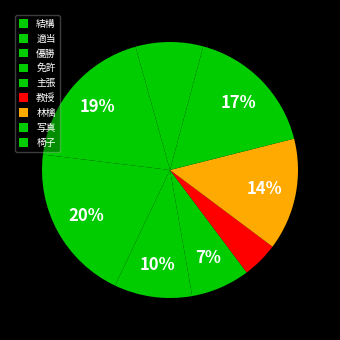

Count the number of slices in the pie.

9